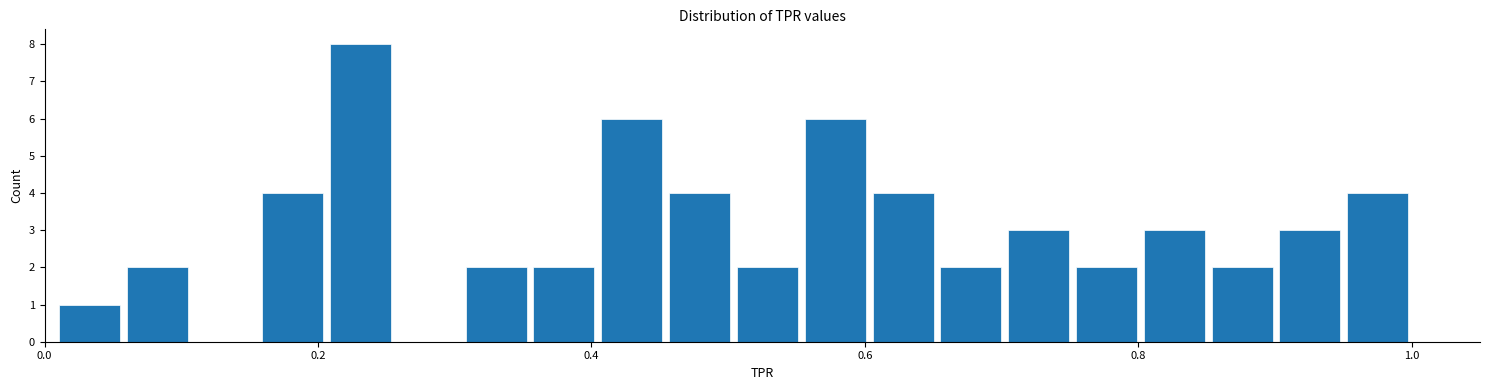

Read against the x-axis, roughly where is the centre of the tallest bar?

0.24